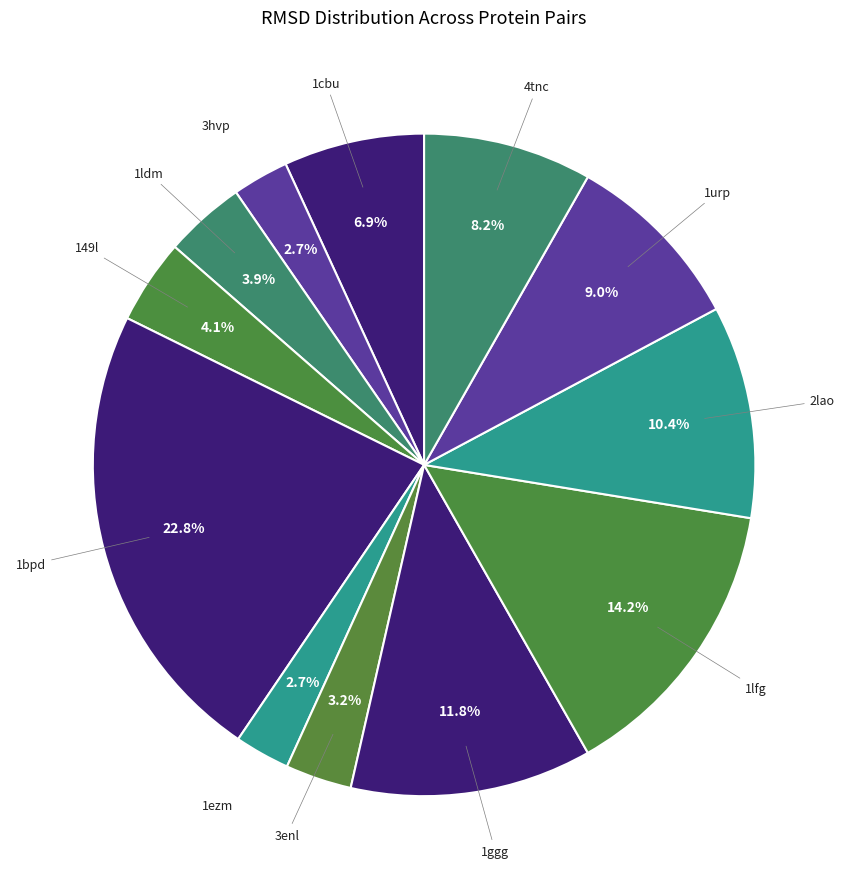

How many segments does this pie chart have?

12